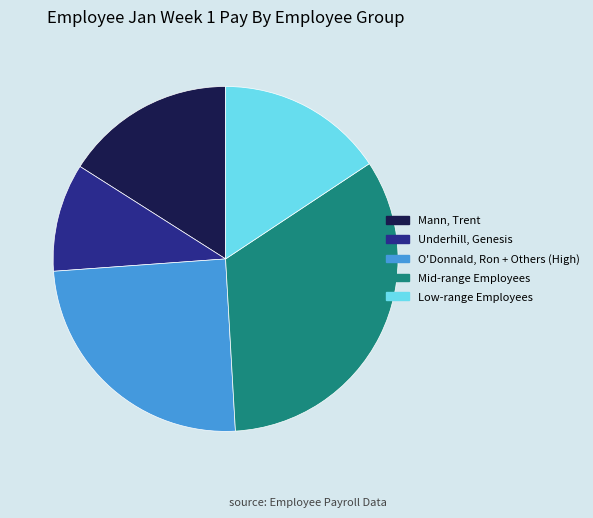

Does any single category account for the majority?

No